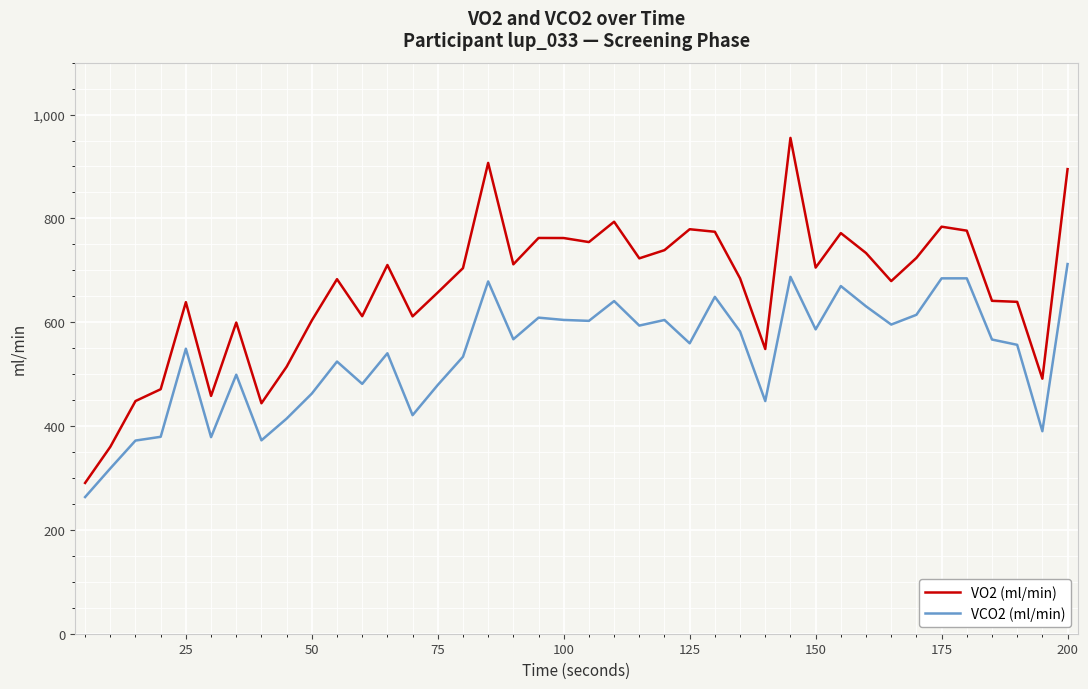

Rank the series by their average value, from lowest to highest.

VCO2 (ml/min), VO2 (ml/min)